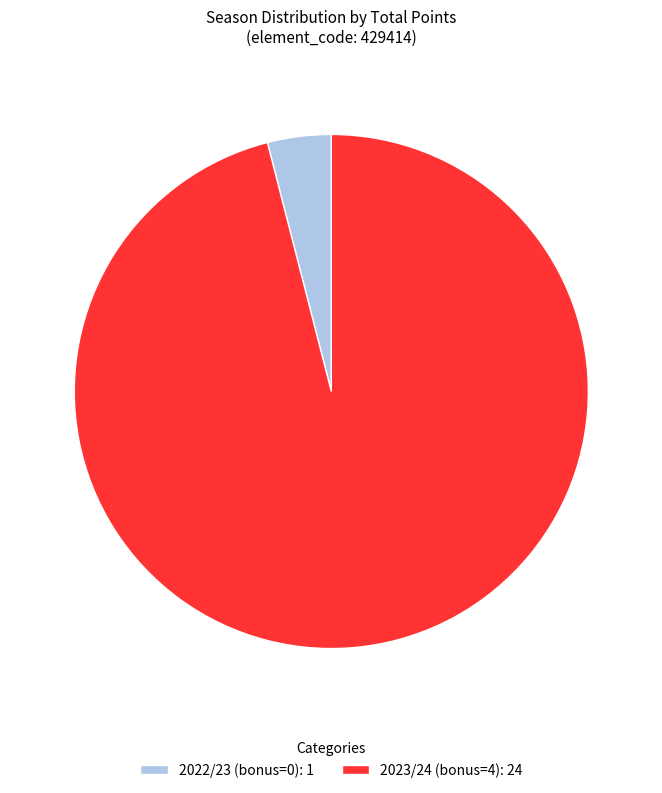

True or false: 2022/23 (bonus=0): 1 accounts for 4% of the total.

True